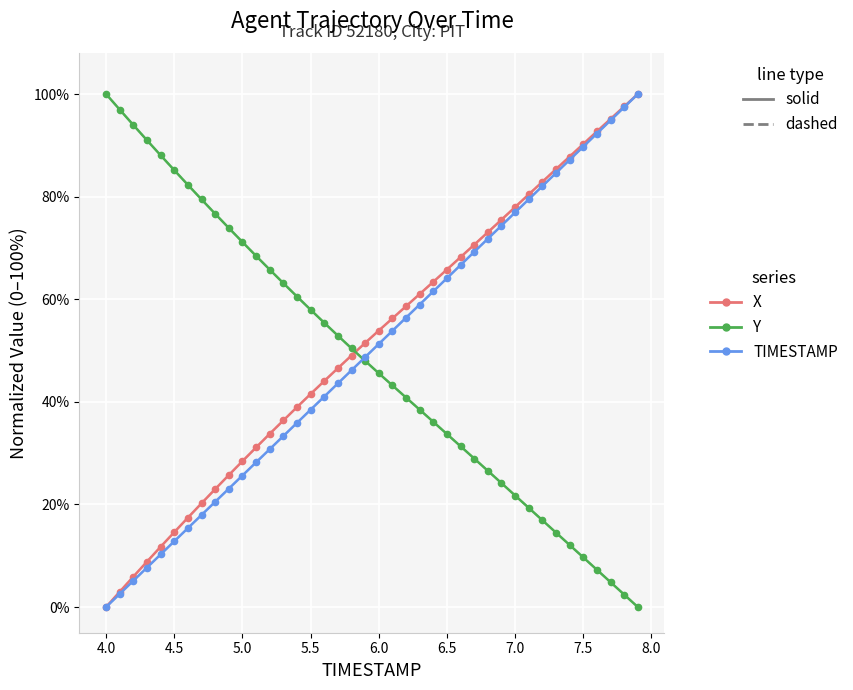

Is this an area chart (filled region under the line)?

No